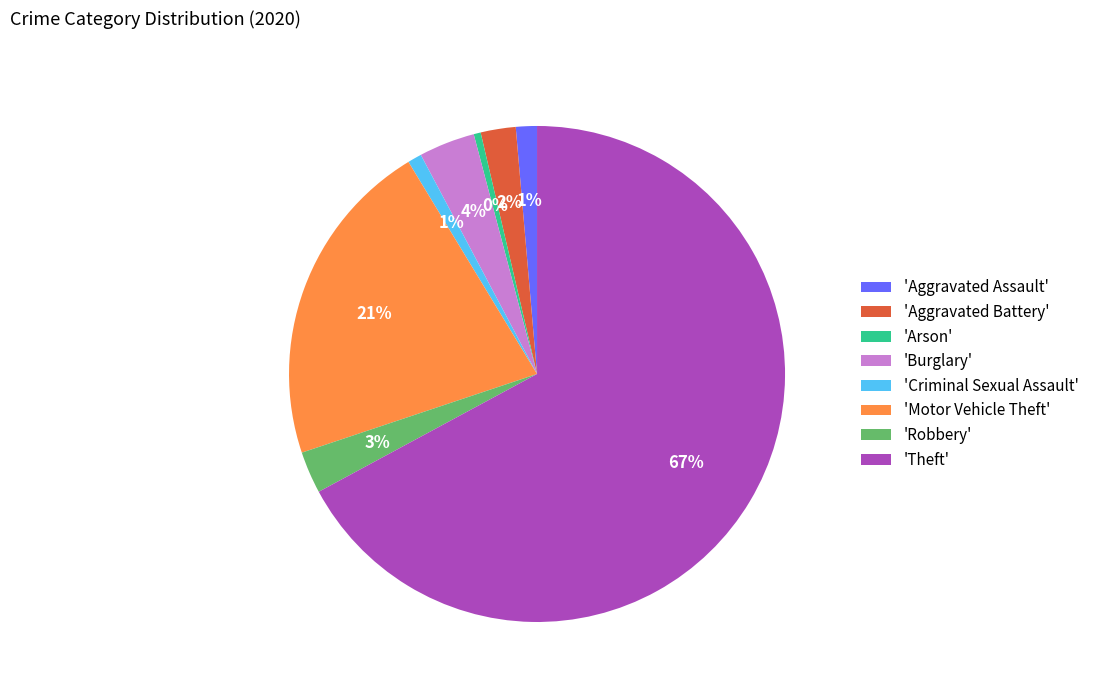

The 'Criminal Sexual Assault' slice represents 1% of the pie. True or false?

True